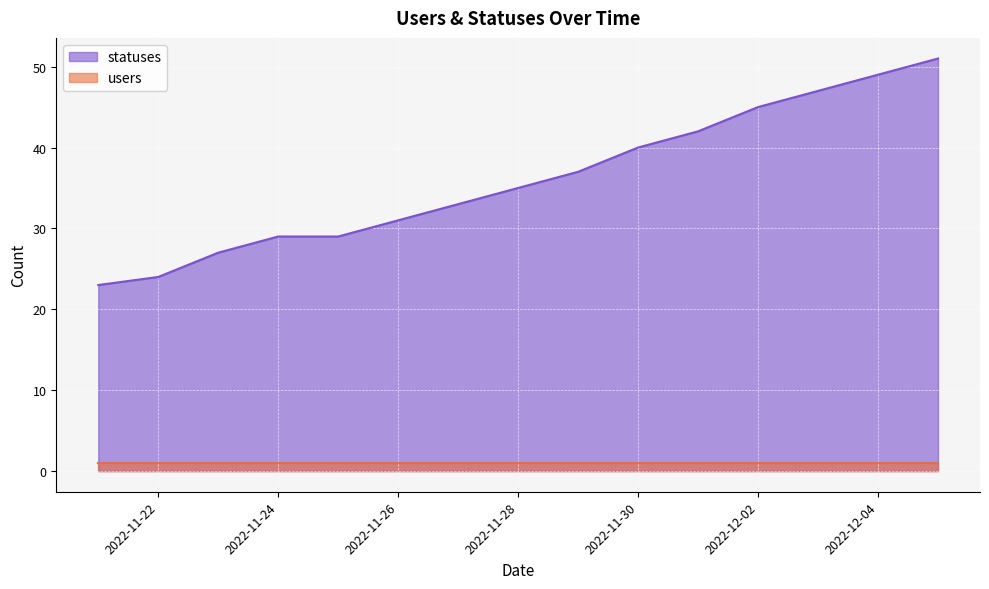

Count the number of categories in the chart.

15